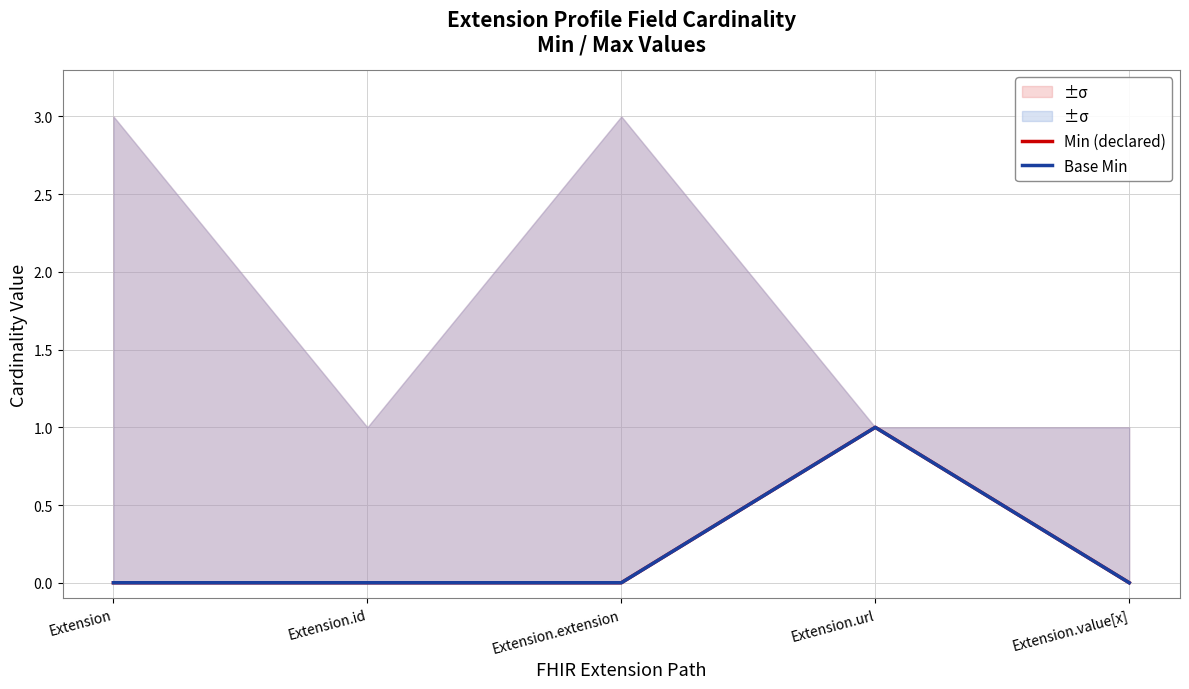

True or false: Min (declared) has more than 0 interior local peaks.

True